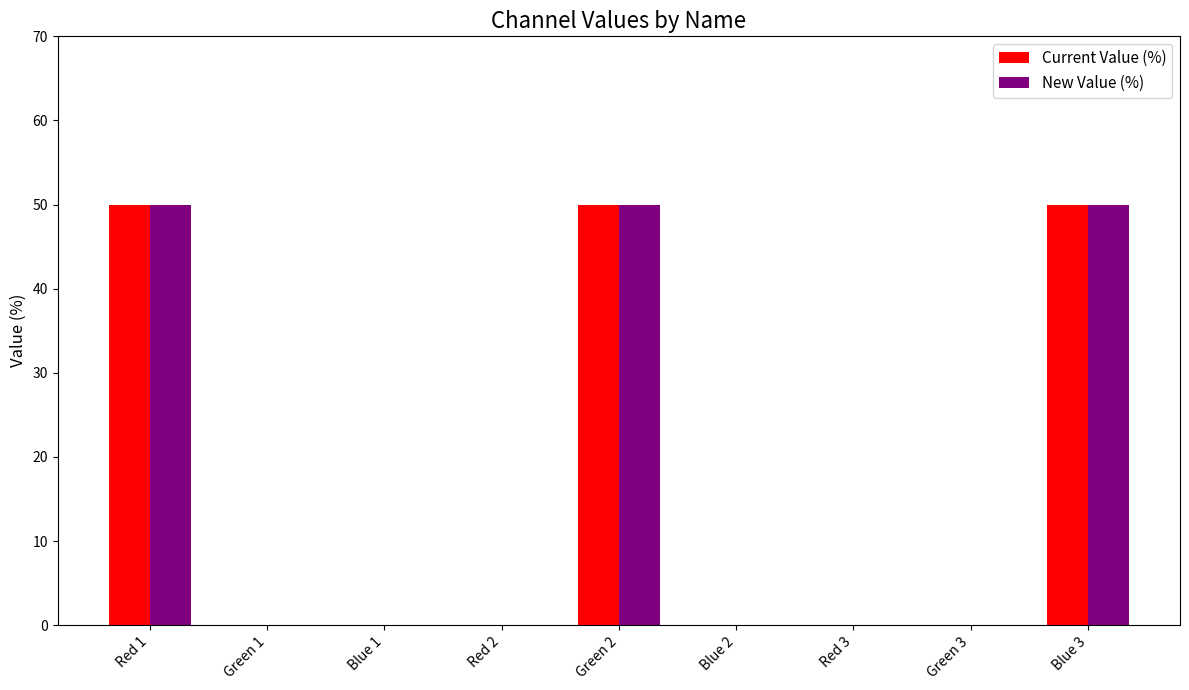

Reading left to right, what are all the values shown in this chart?

Current Value (%): 50	0	0	0	50	0	0	0	50
New Value (%): 50	0	0	0	50	0	0	0	50